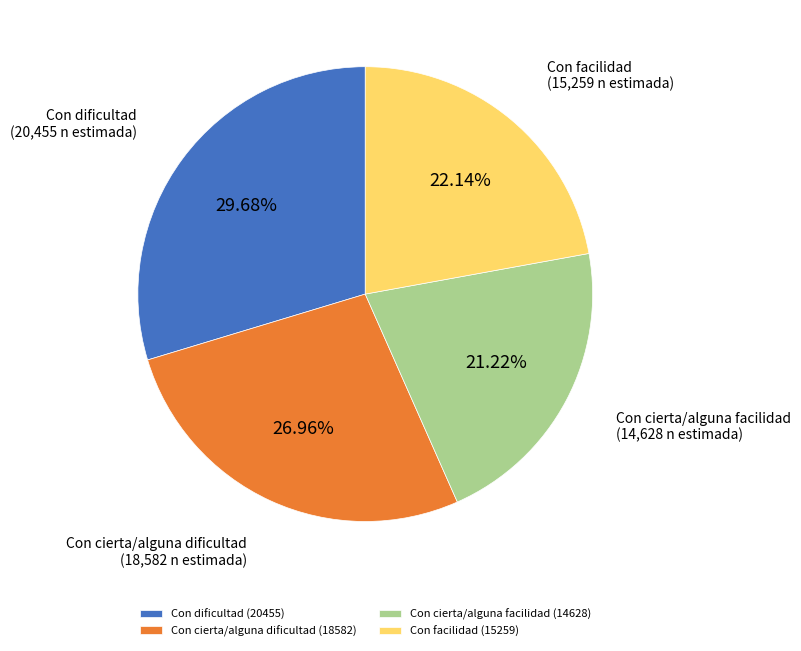

Combined, do Con facilidad and Con dificultad account for over 50%?

Yes